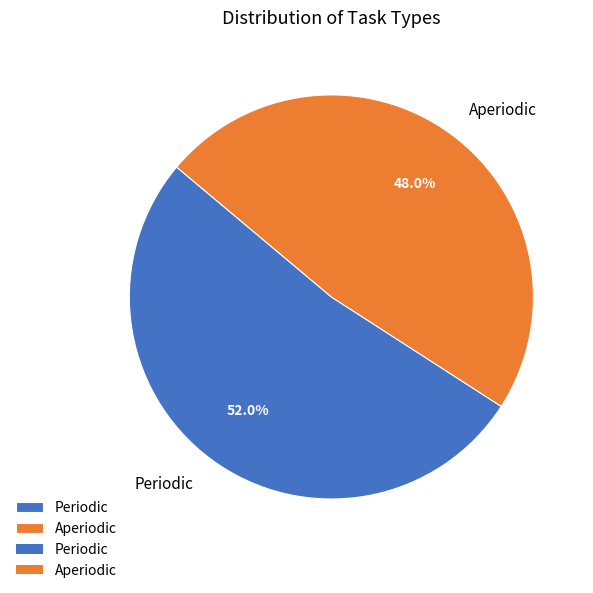

Count the number of slices in the pie.

2